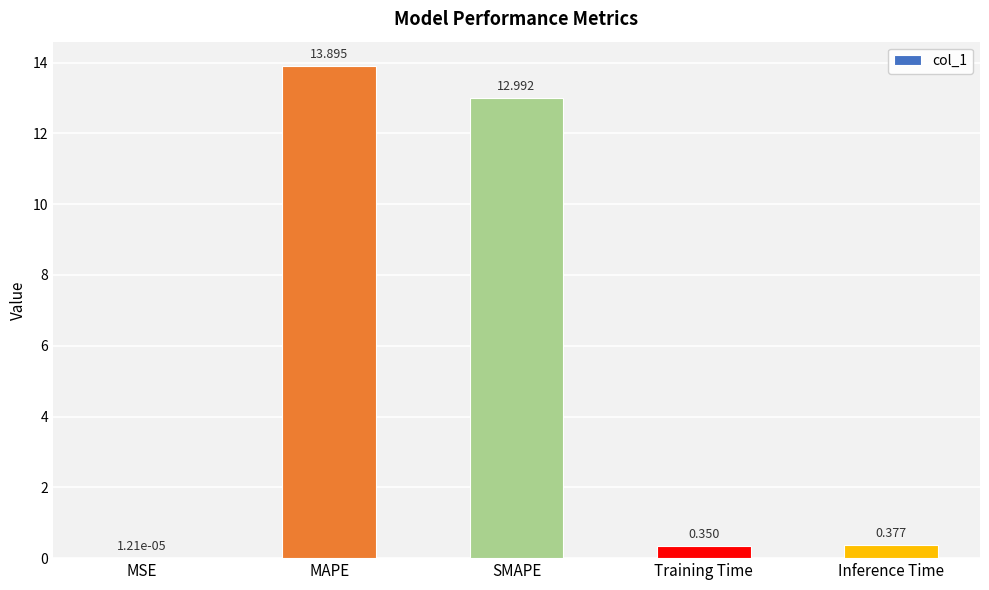

Which category has the highest value across all series?

MAPE